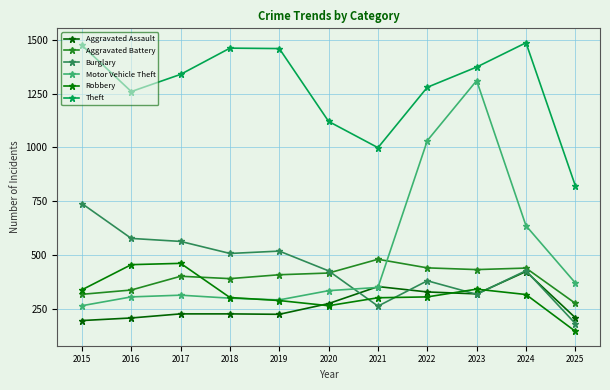

Between 2022 and 2018, which is larger?

2022